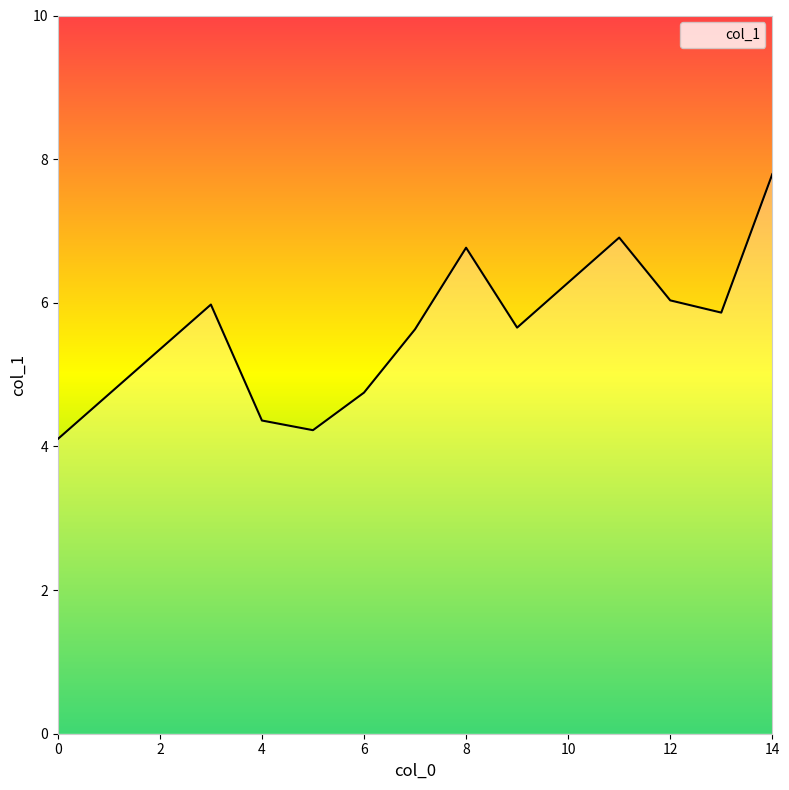

What is the difference between the maximum and minimum values?

3.7